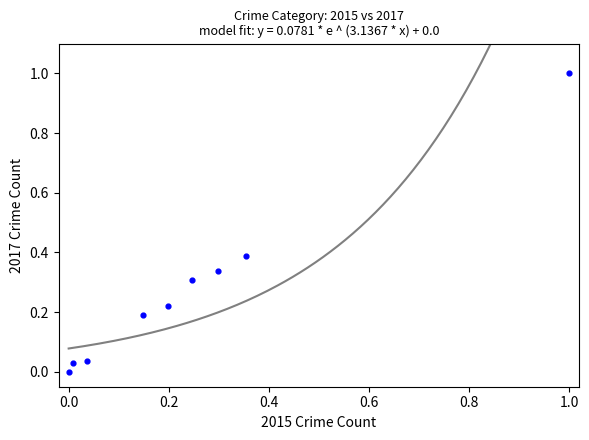

What is the range of X values (max minus min)?

1.0